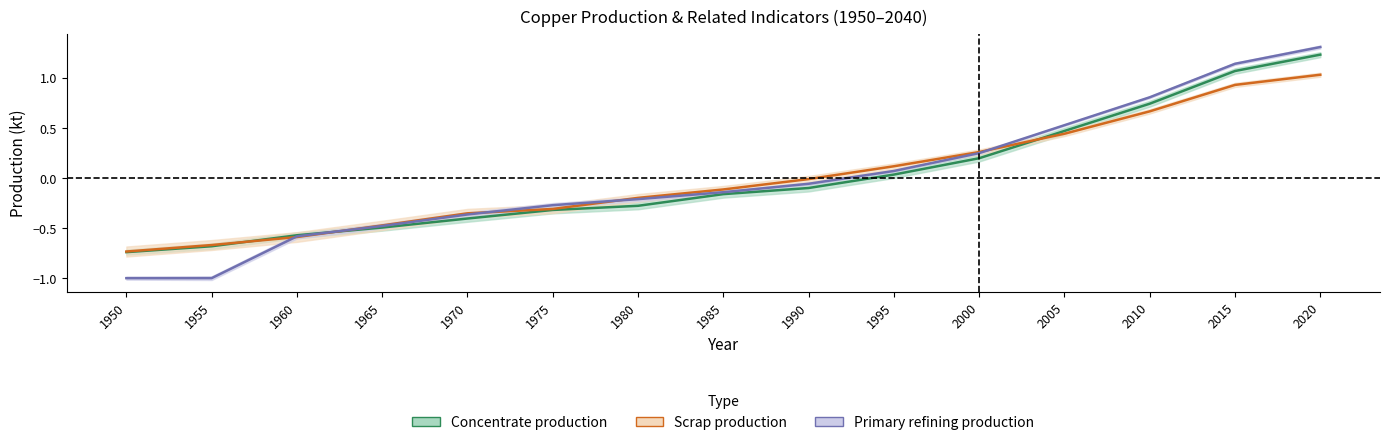

What is the difference between the maximum and minimum values in the Scrap production series?

1.8